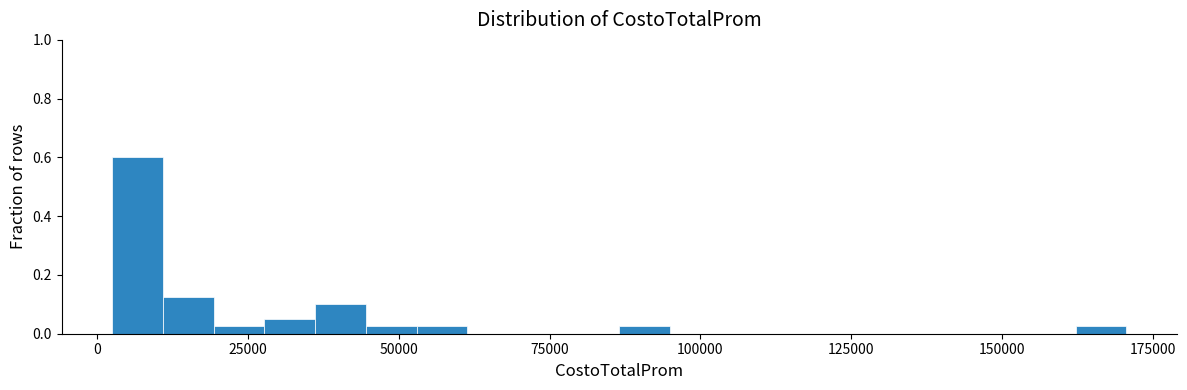

Around what value on the x-axis is the tallest bar? Give the approximate position of its centre, as read against the axis.

5000